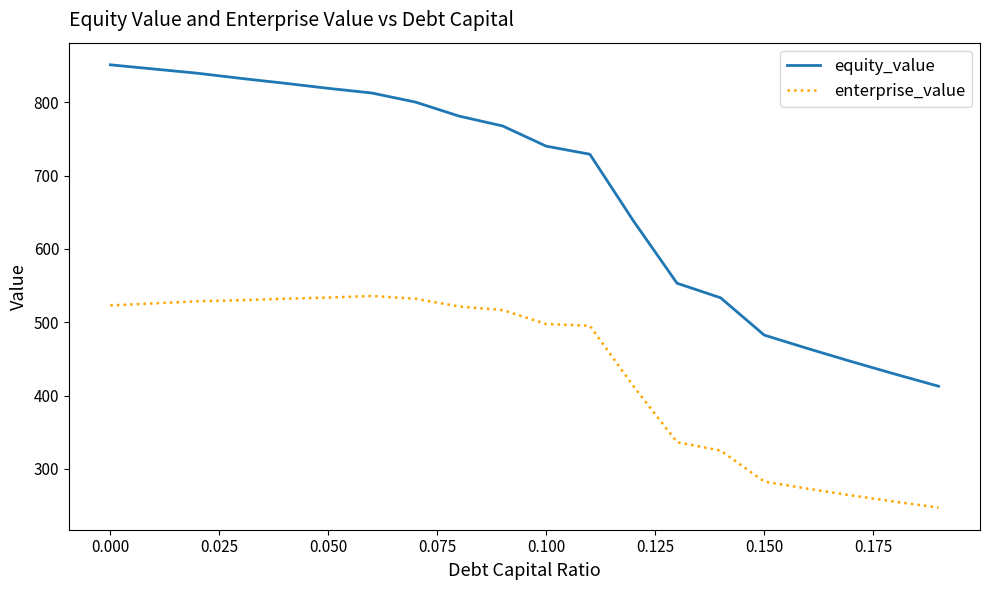

Which series has the widest spread of values?

equity_value